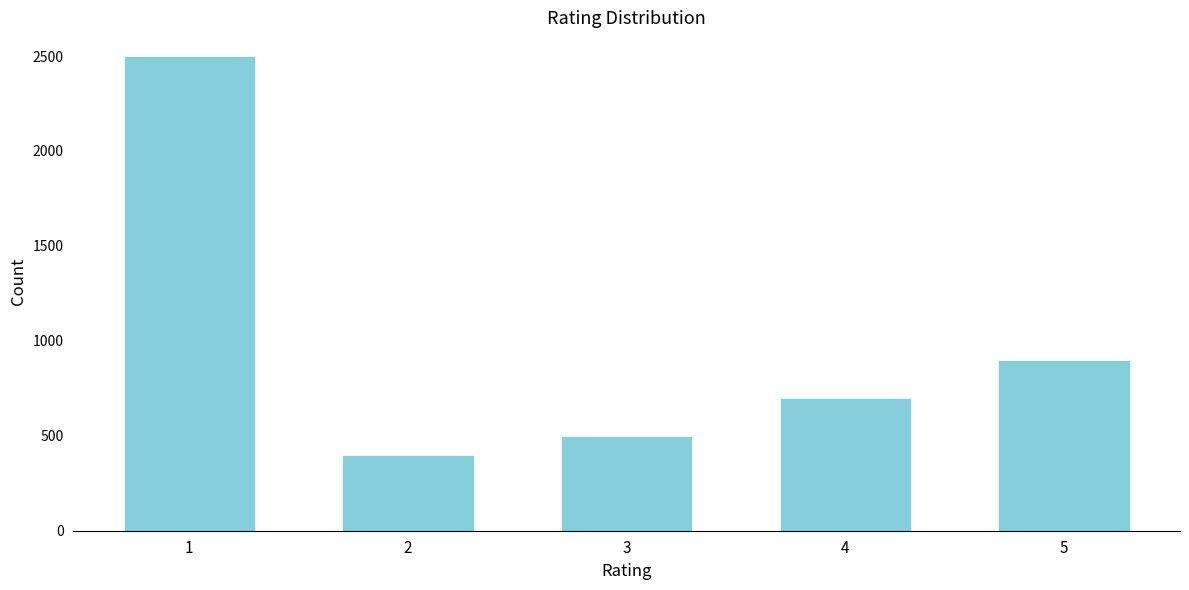

Reading left to right, transcribe all the data shown in this chart.

2500	400	500	700	899